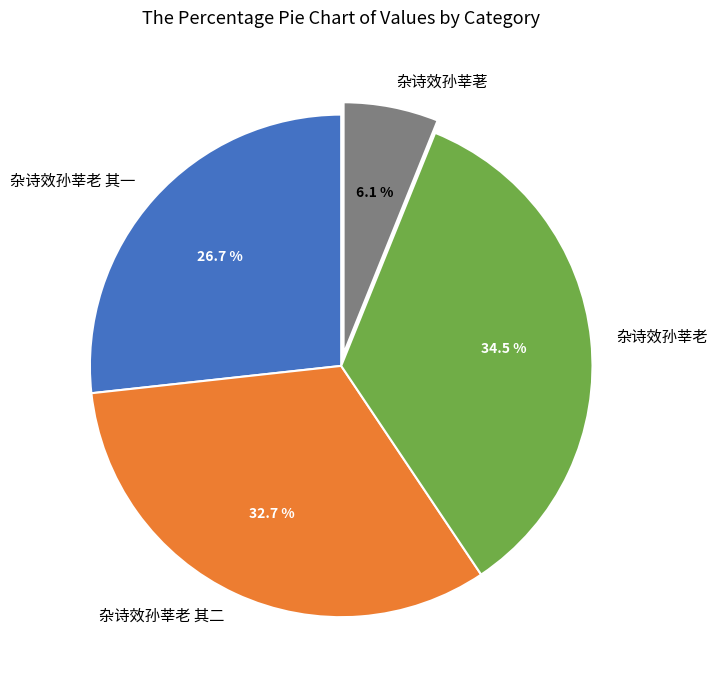

Approximately how many times larger is the value at 杂诗效孙莘老 其二 compared to 杂诗效孙莘荖?

5.4